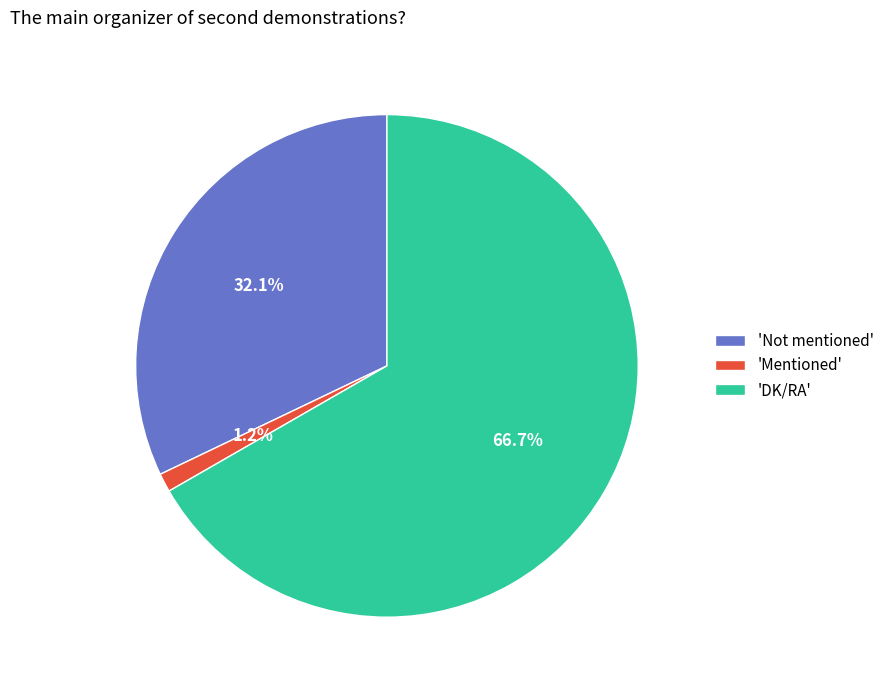

Rank the categories by value from lowest to highest.

'Mentioned', 'Not mentioned', 'DK/RA'